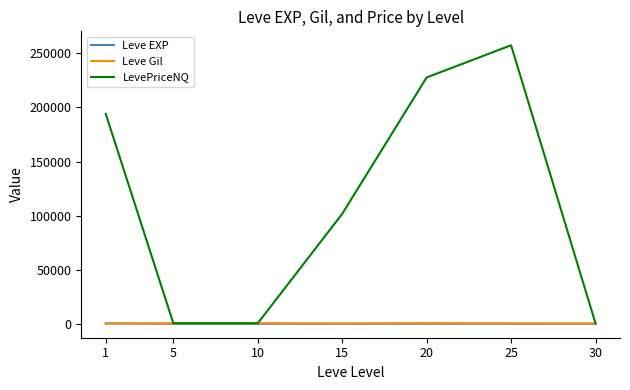

Is the value of Leve EXP at 15 greater than the value of LevePriceNQ at 15?

No